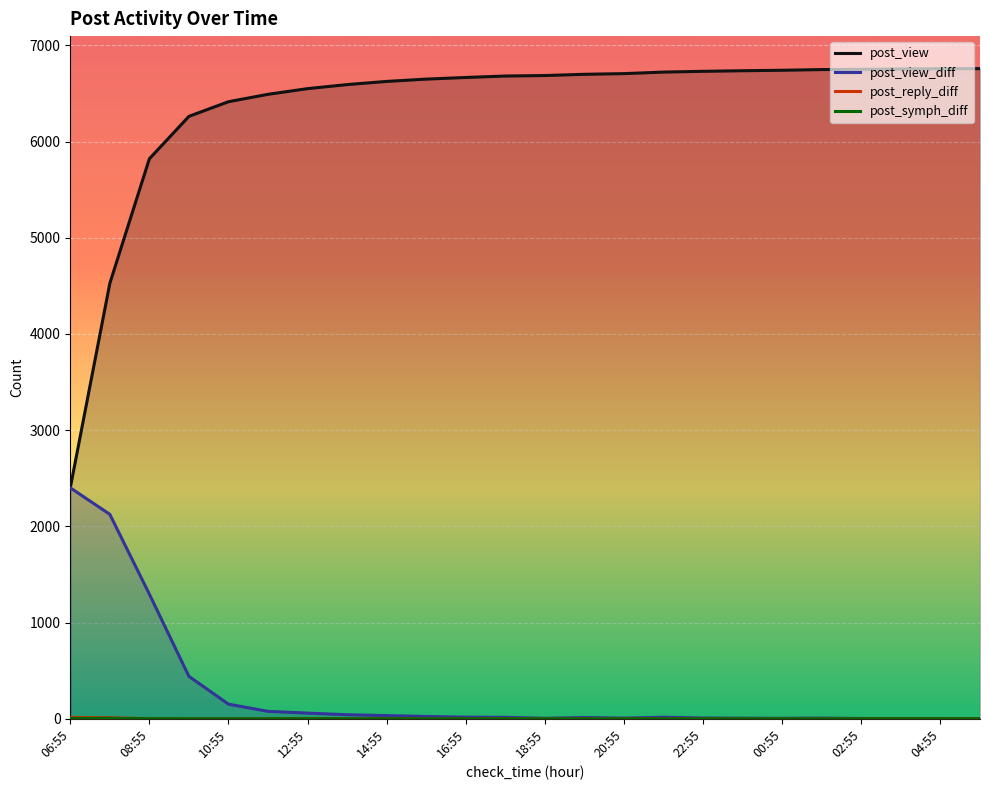

Does the chart display data point markers on the line(s)?

No